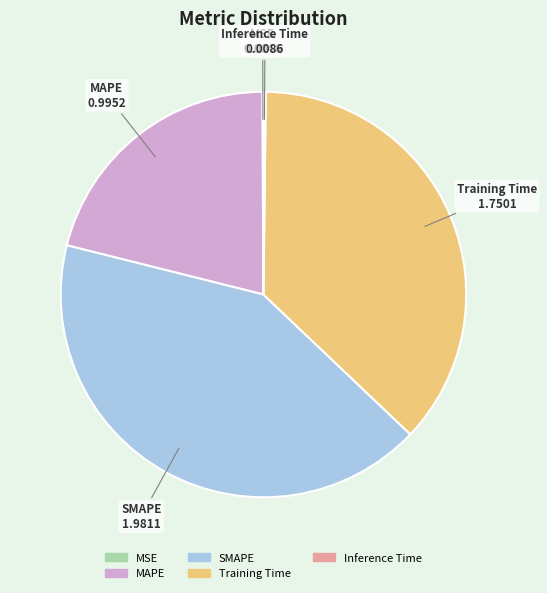

Which slice is the largest?

SMAPE